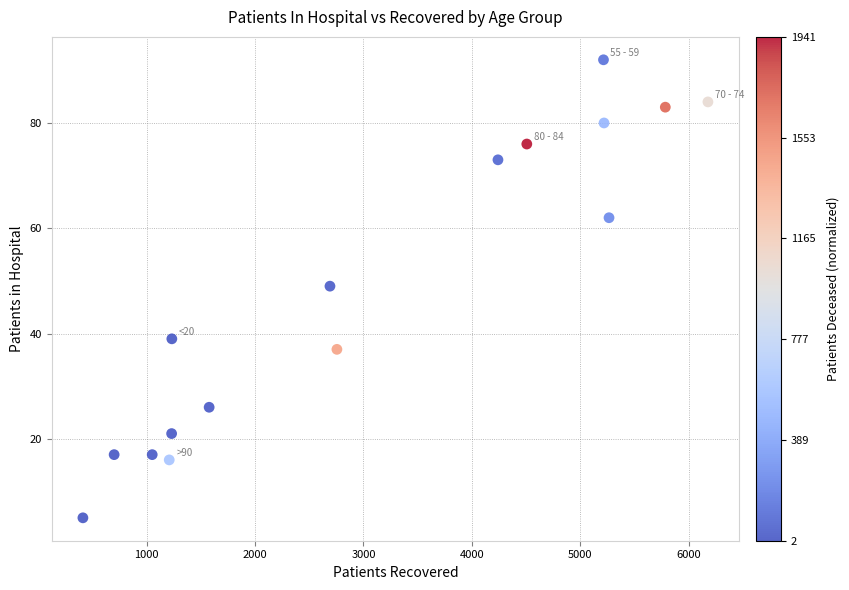

What Y value in the scatter plot is closest to 48?

49